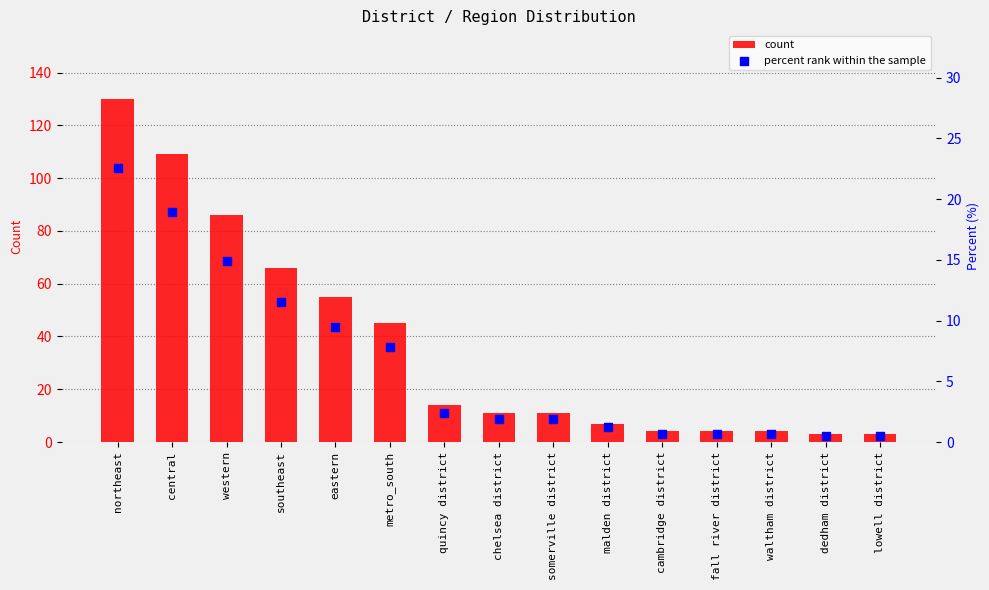

At which category is the sum across all series the highest?

northeast